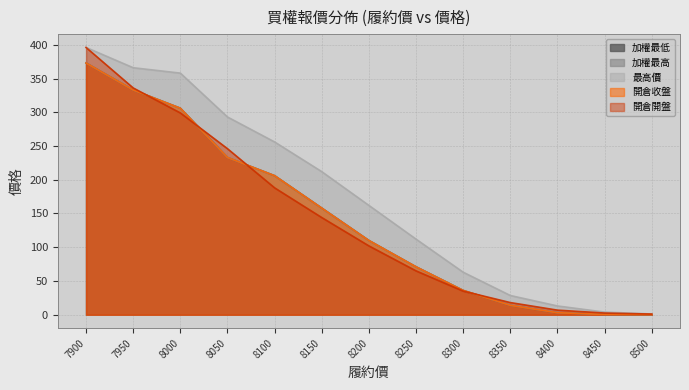

The value of 開倉開盤 at 8350 is 29.9. True or false?

False